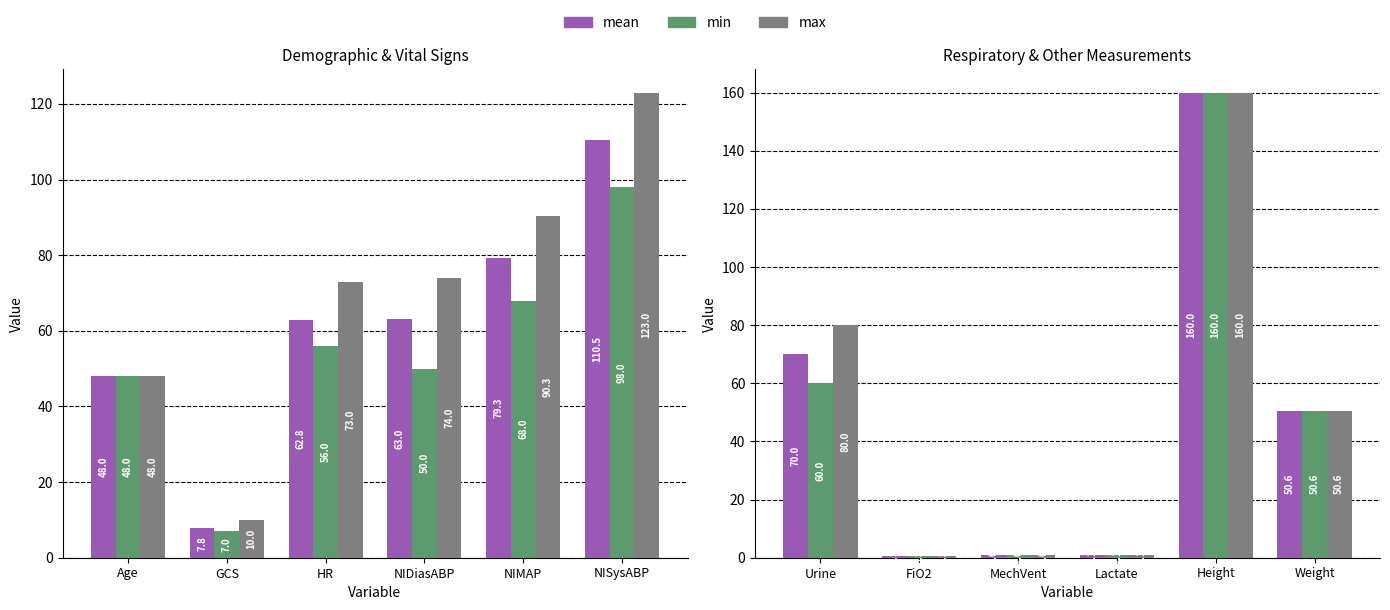

What are all the series names shown in the legend?

mean, min, max